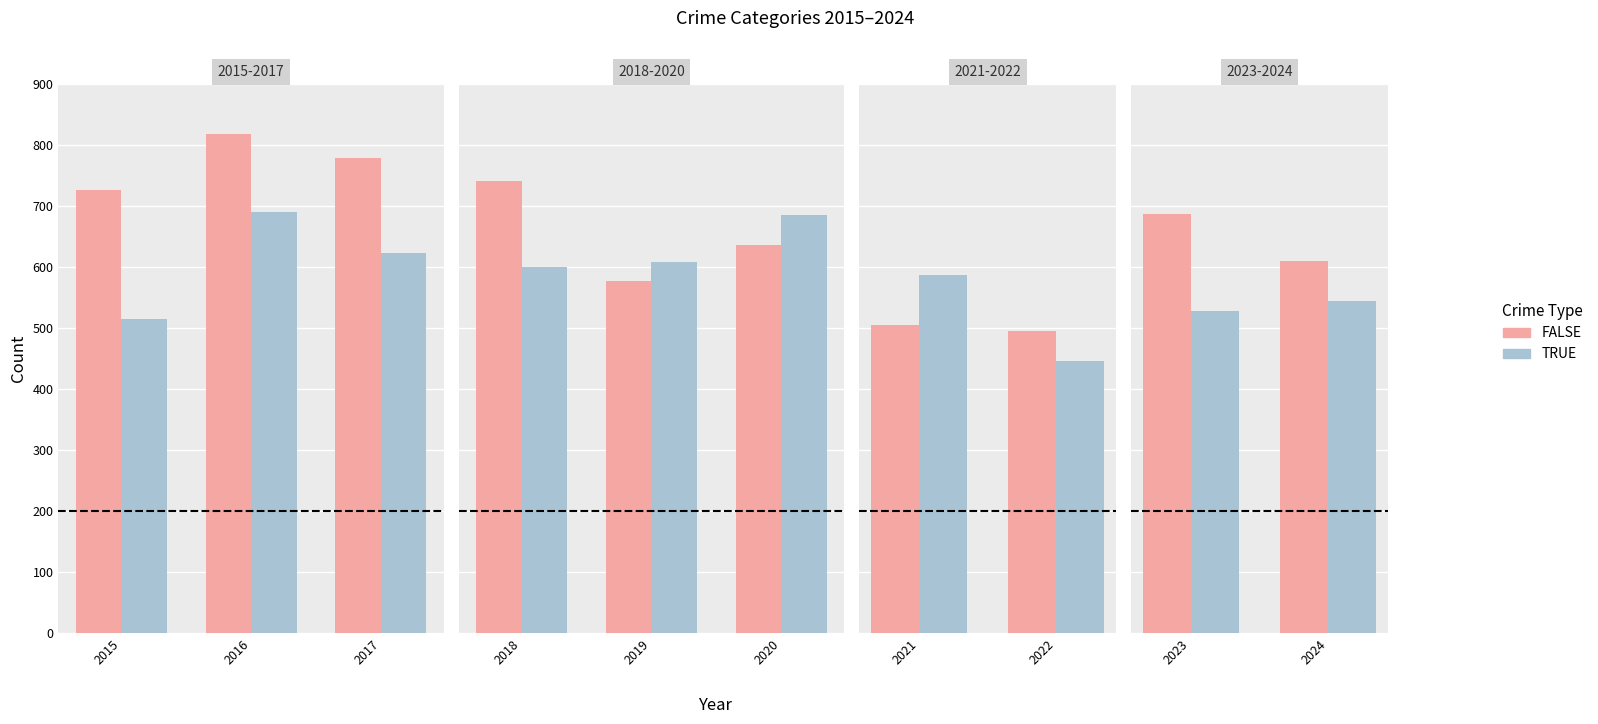

List the series in order of their peak value, highest first.

FALSE, TRUE